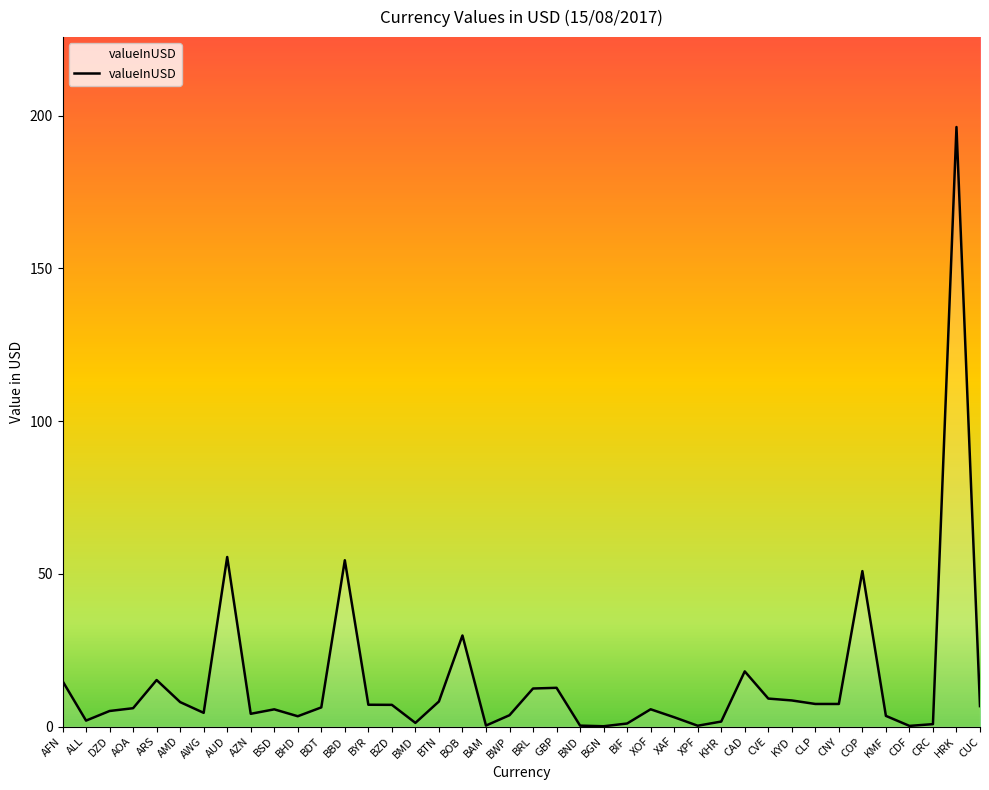

What is the maximum value shown in the chart?

196.3